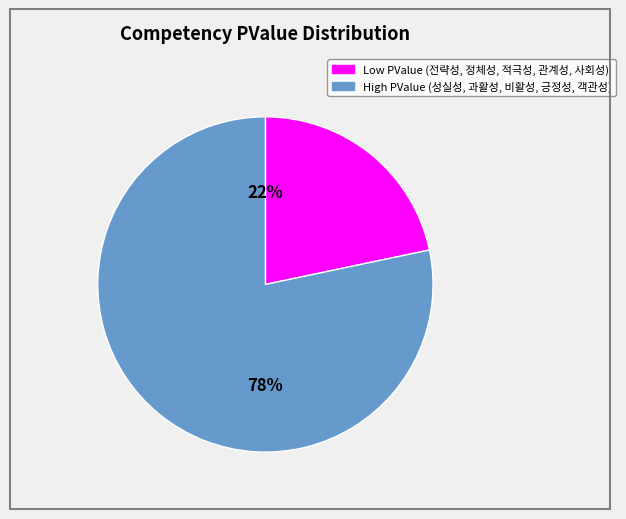

Is there any slice that represents more than half of the pie?

Yes